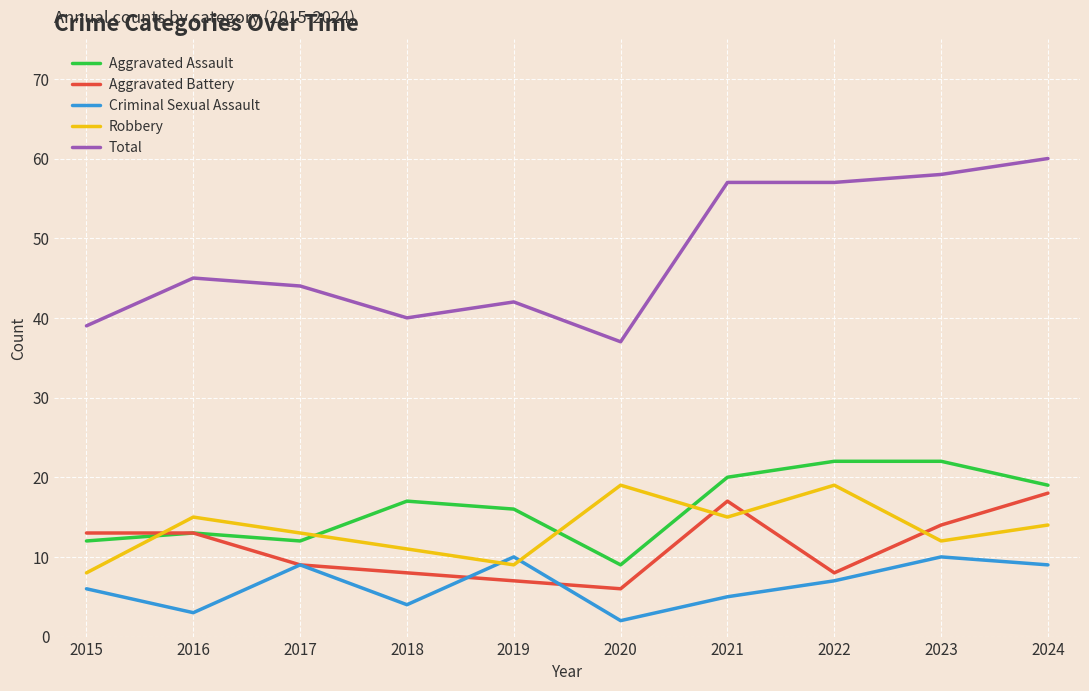

How many interior local valleys does the Aggravated Battery series have?

2